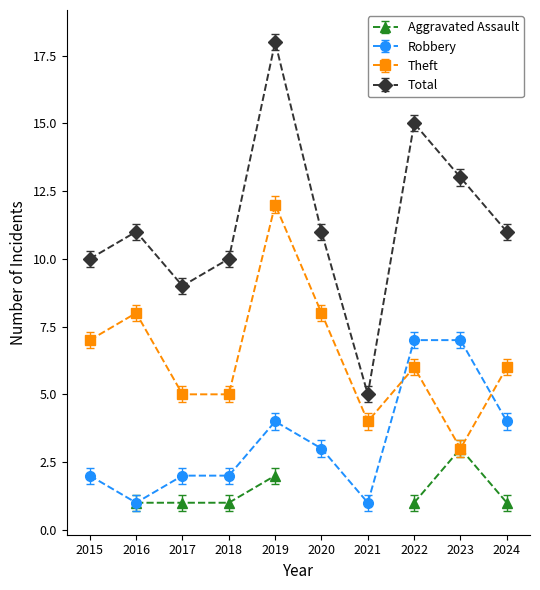

Count the Theft values in the range 5 to 8.

7